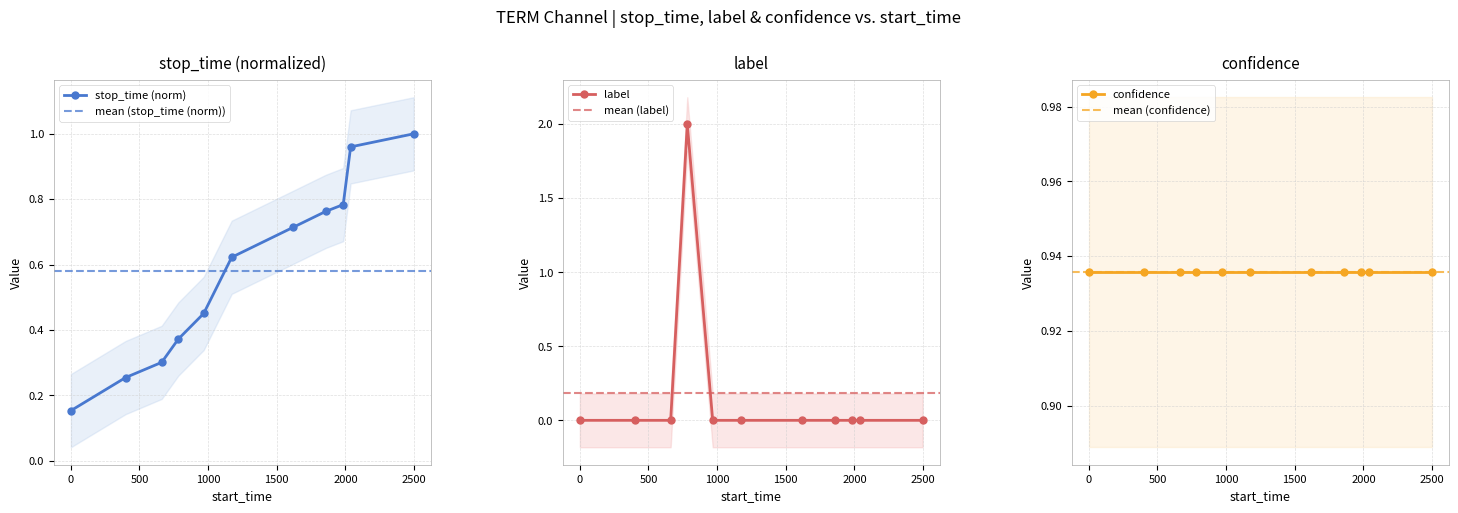

What is the average value of the stop_time series?

0.6